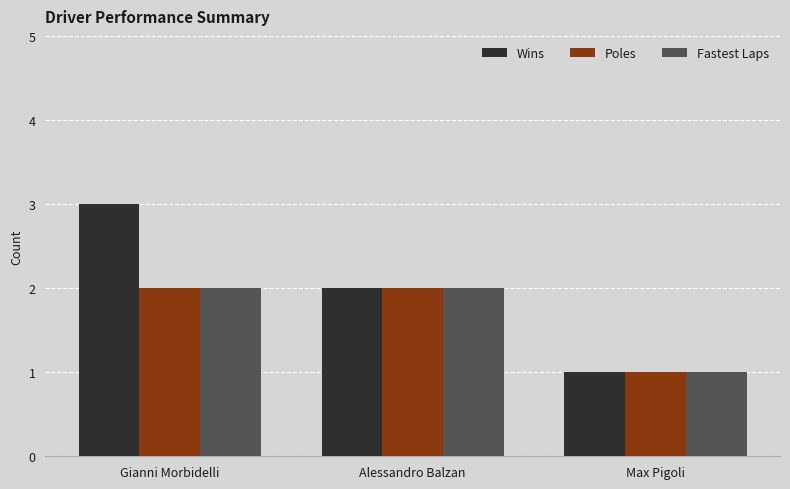

Which series has the widest spread of values?

Wins